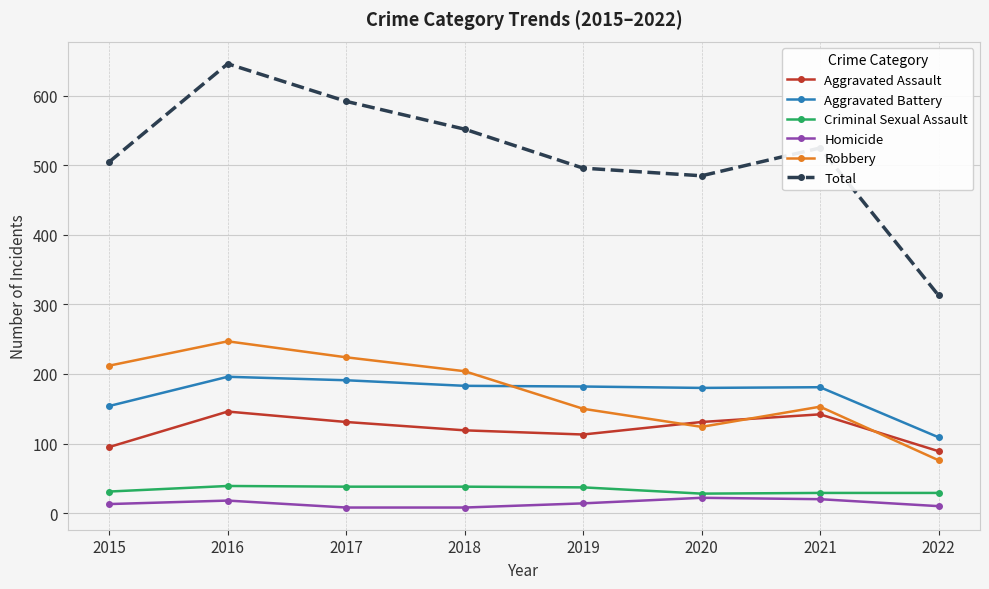

Is it true that Homicide equals 20 at 2021?

True